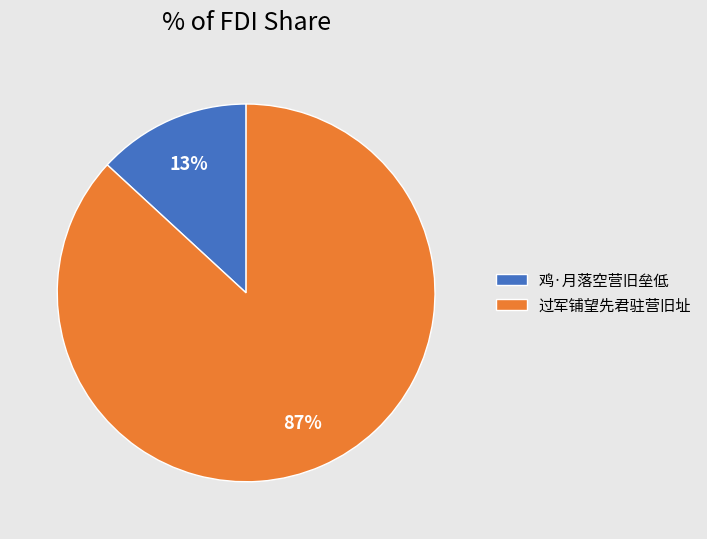

What percentage is the 过军铺望先君驻营旧址 slice, to the nearest percent?

87%